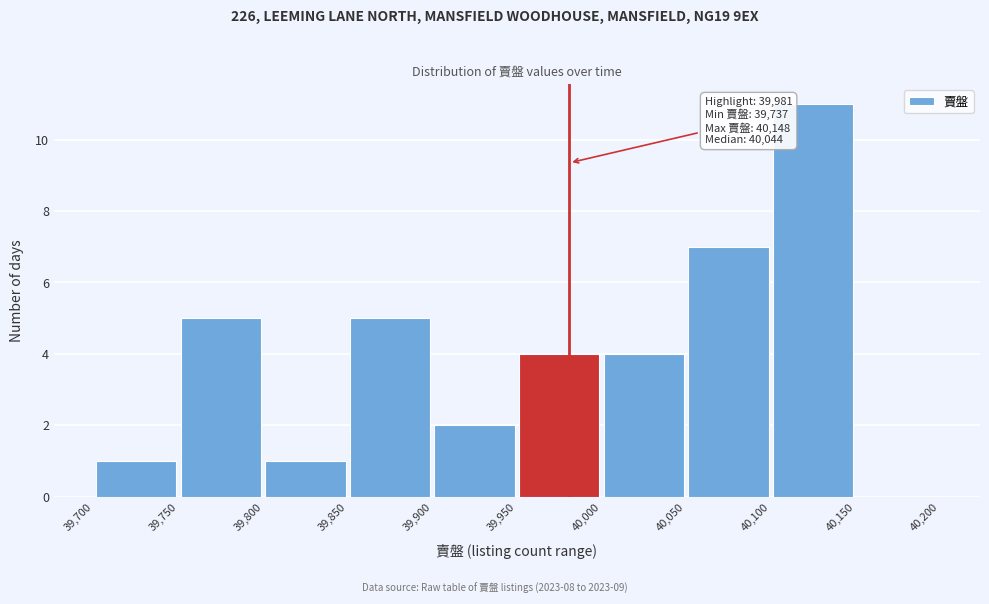

Over which range of the x-axis is the bar tallest?

40,100 to 40,150